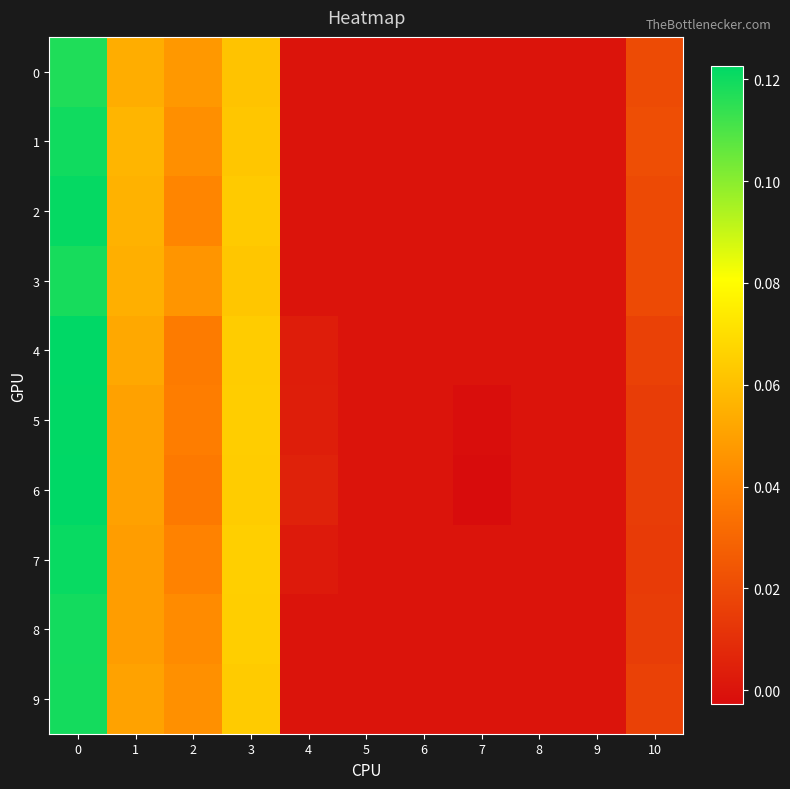

Which label corresponds to the smallest value in the chart?

7